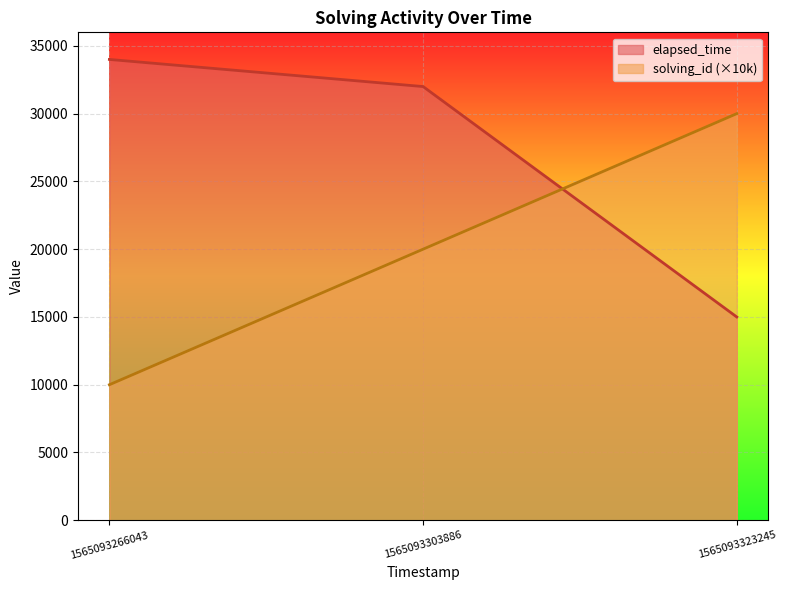

What is the lowest value of the elapsed_time series?

15000